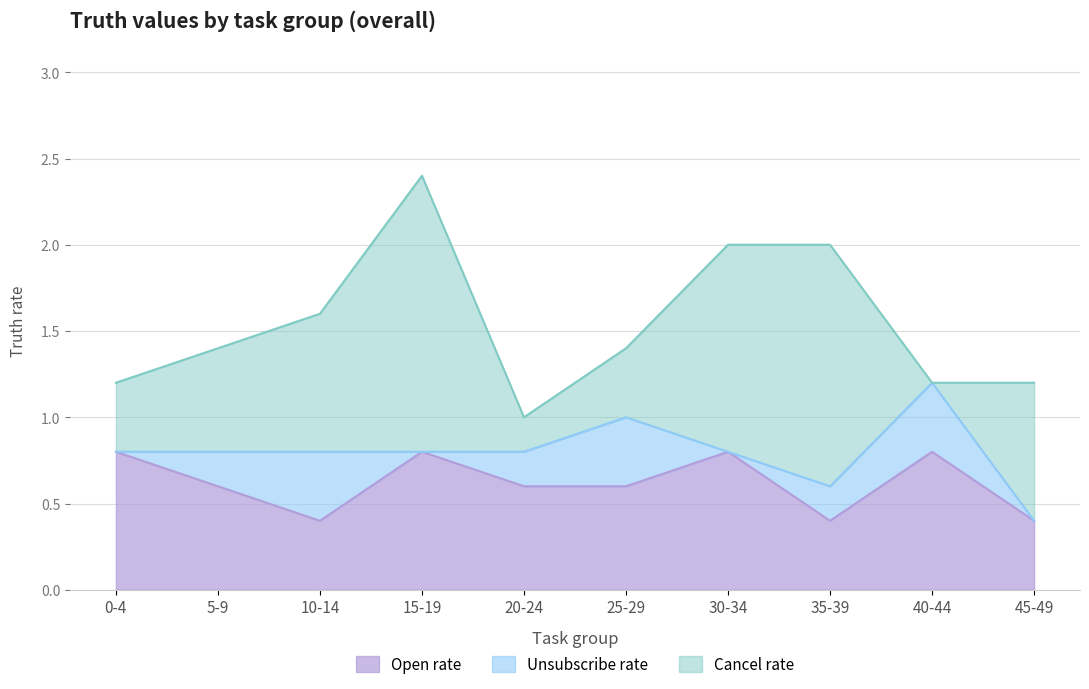

At which category is the sum across all series the highest?

15-19